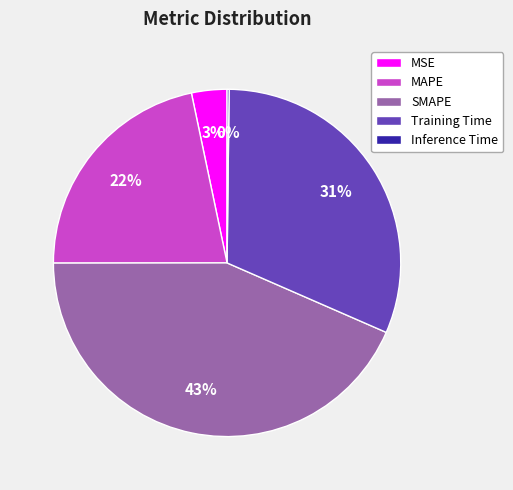

Is the sum of SMAPE and MSE greater than half?

No